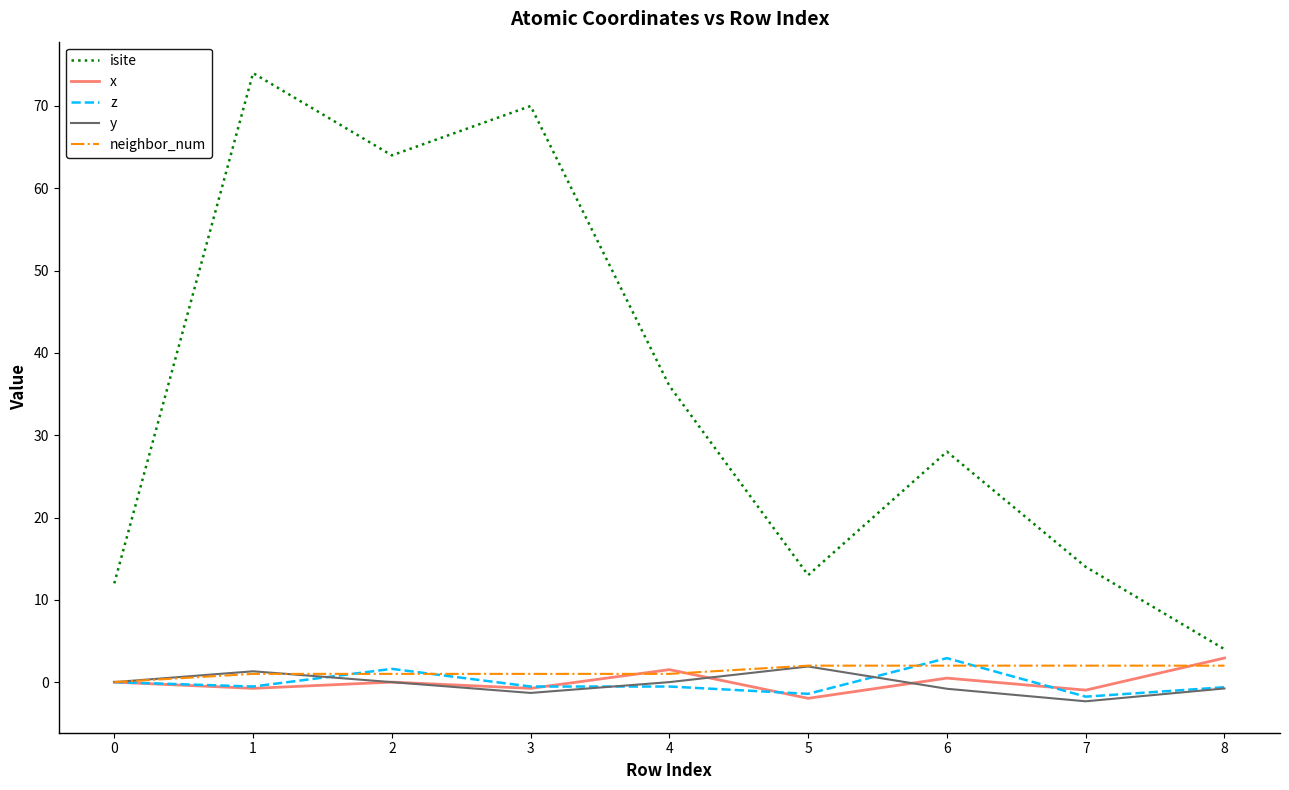

Which series has the largest range (max minus min)?

isite